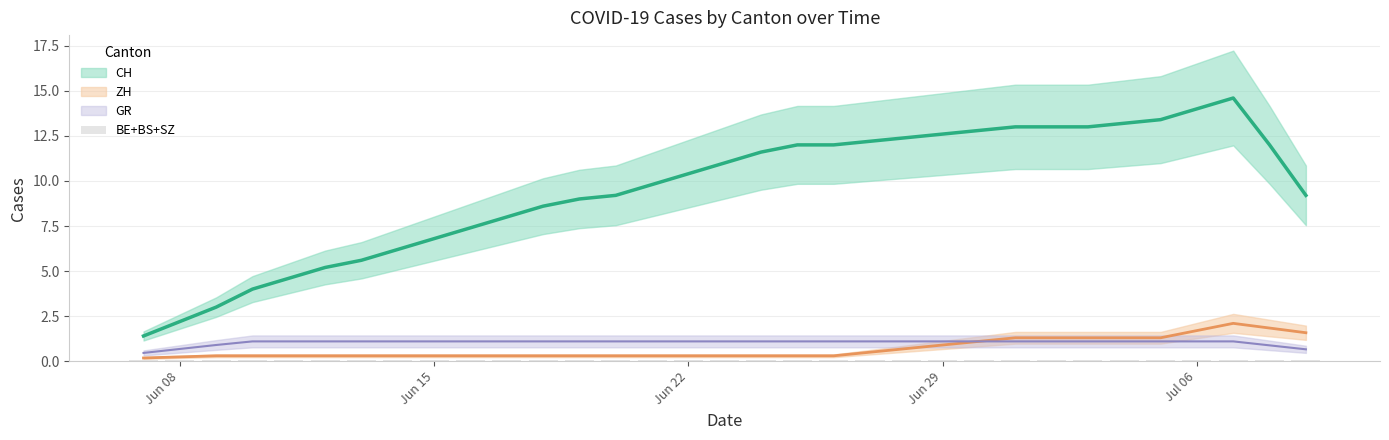

List the labels in order of SZ value, largest first.

2020-06-07, 2020-06-08, 2020-06-09, 2020-06-10, 2020-06-11, 2020-06-12, 2020-06-13, 2020-06-14, 2020-06-15, 2020-06-16, 2020-06-17, 2020-06-18, 2020-06-19, 2020-06-20, 2020-06-21, 2020-06-22, 2020-06-23, 2020-06-24, 2020-06-25, 2020-06-26, 2020-06-27, 2020-06-28, 2020-06-29, 2020-06-30, 2020-07-01, 2020-07-02, 2020-07-03, 2020-07-04, 2020-07-05, 2020-07-06, 2020-07-07, 2020-07-08, 2020-07-09